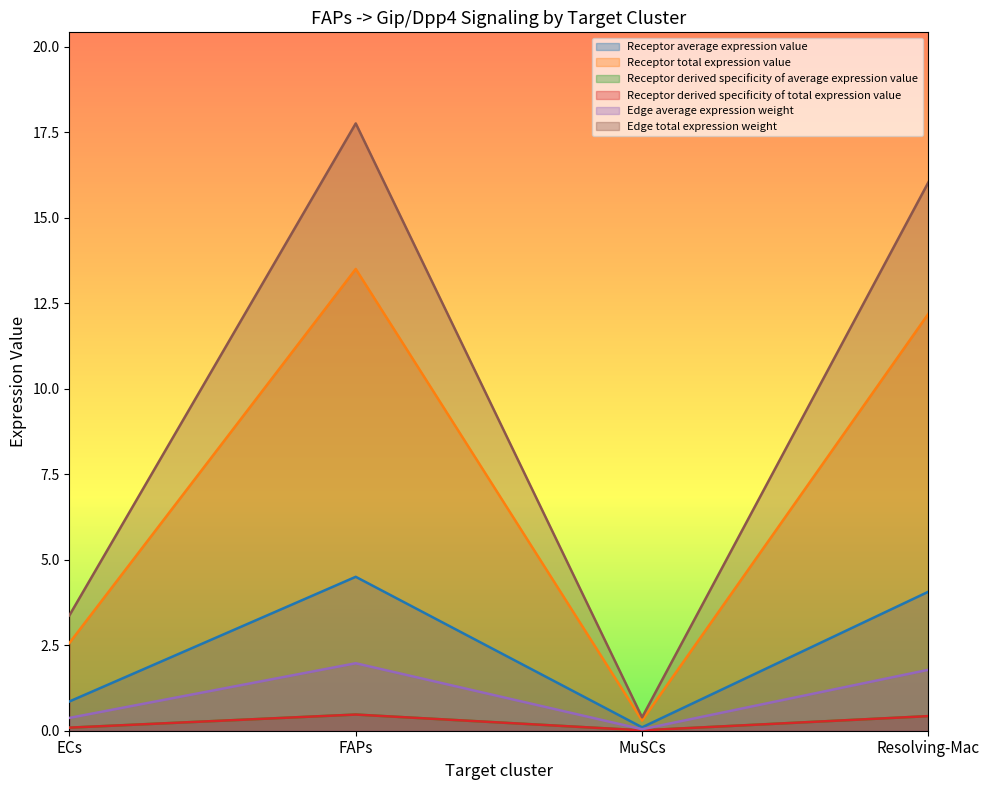

Does the chart display data point markers on the line(s)?

No